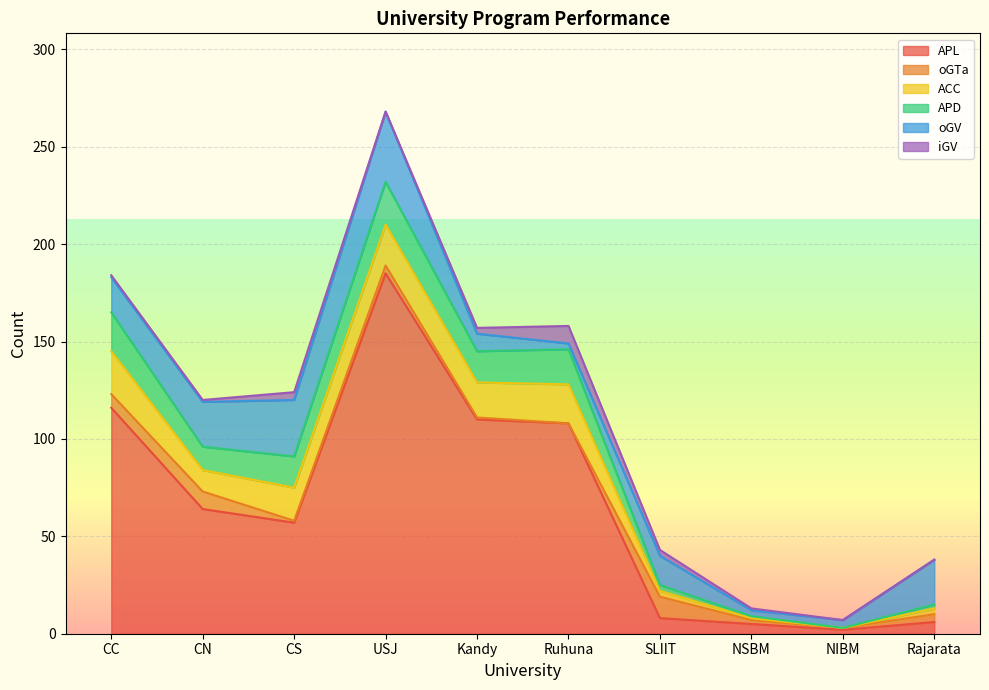

True or false: oGV and APL intersect in this chart.

True